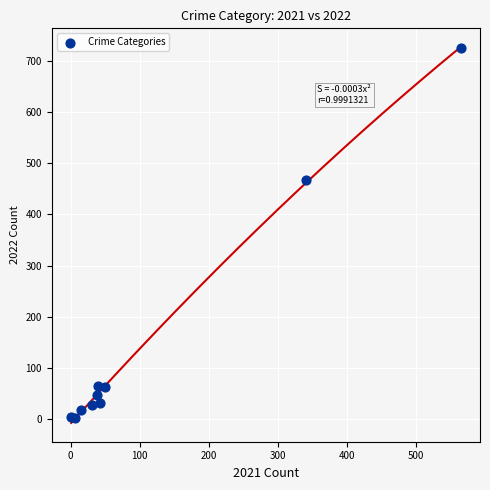

What Y value in the scatter plot is closest to 364?

467